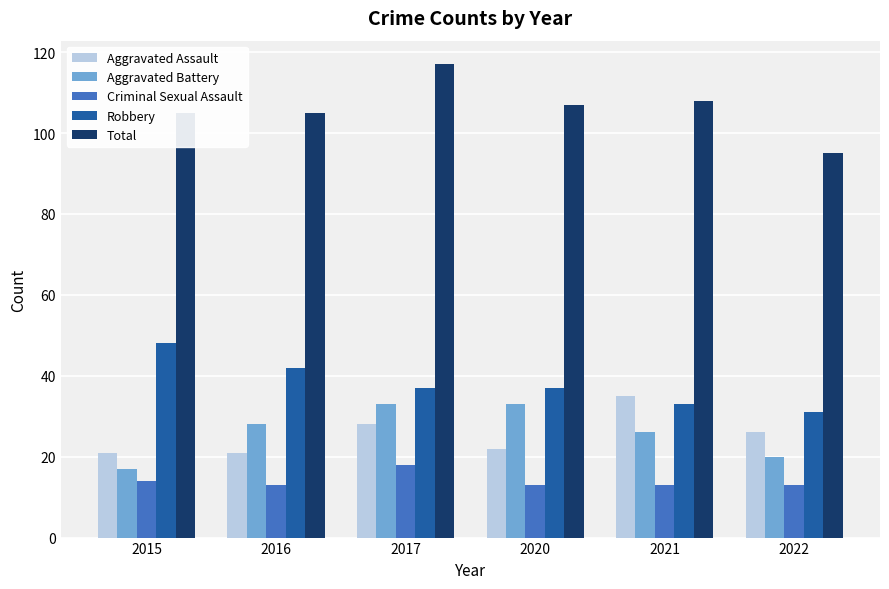

Reading left to right, transcribe all the data shown in this chart.

Aggravated Assault: 21	21	28	22	35	26
Aggravated Battery: 17	28	33	33	26	20
Criminal Sexual Assault: 14	13	18	13	13	13
Robbery: 48	42	37	37	33	31
Total: 105	105	117	107	108	95